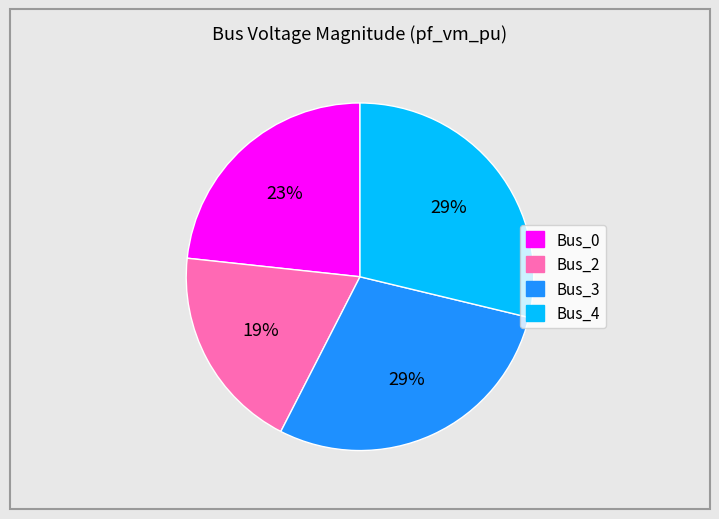

How many segments does this pie chart have?

4